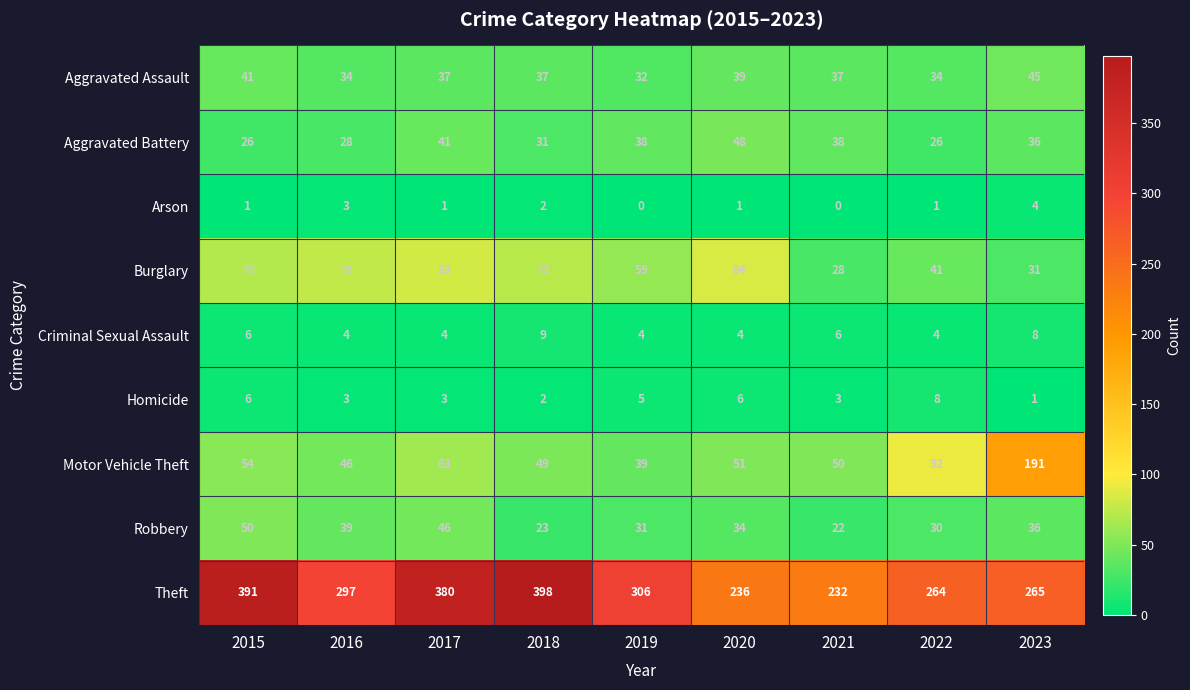

Which series has the widest spread of values?

Theft